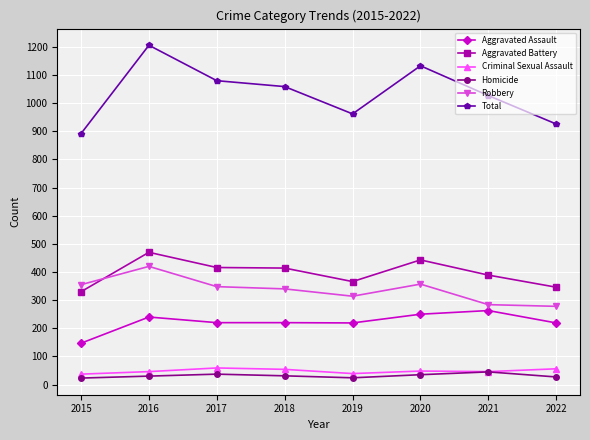

What are all the series names shown in the legend?

Aggravated Assault, Aggravated Battery, Criminal Sexual Assault, Homicide, Robbery, Total